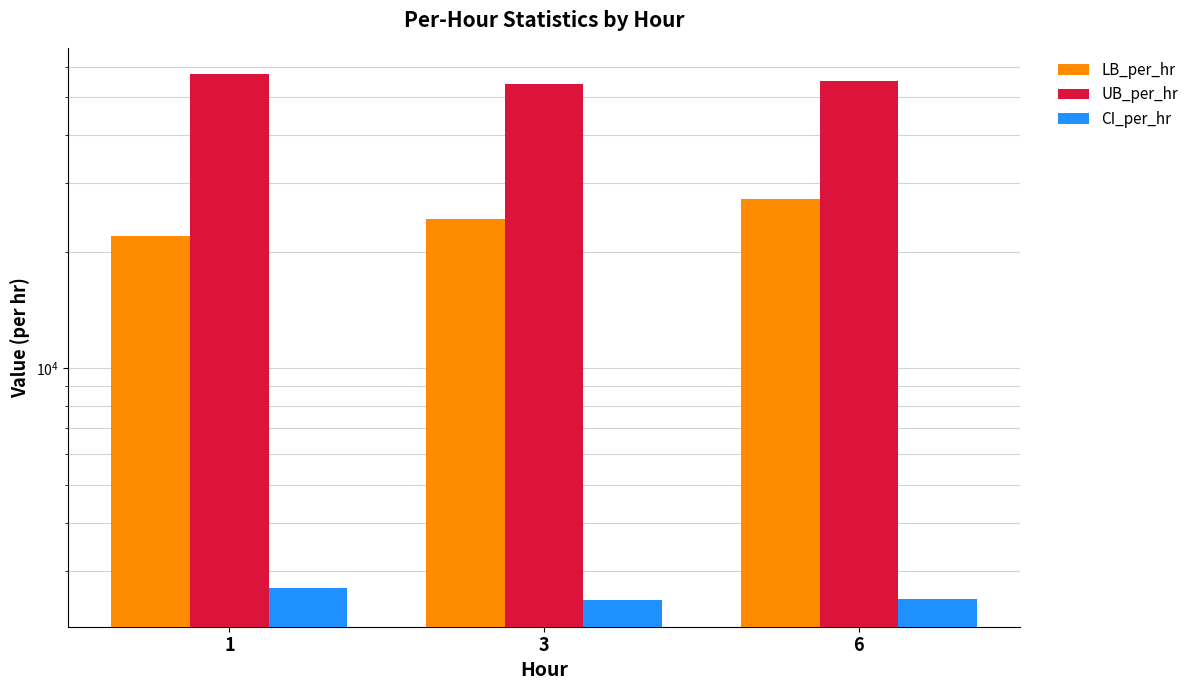

At which label does LB_per_hr first exceed 24229?

3